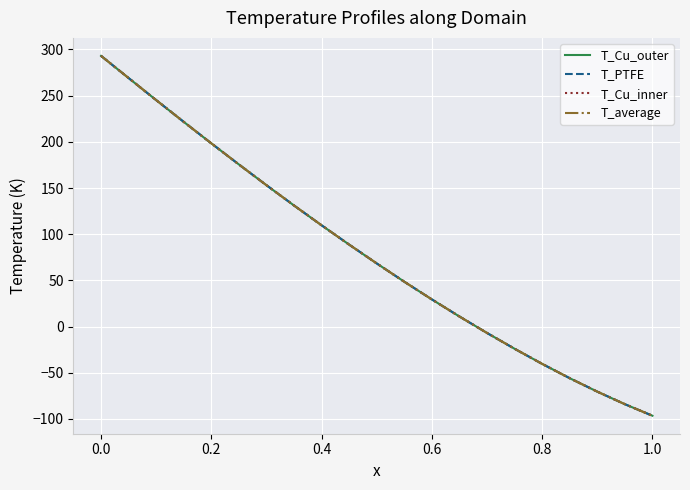

Does the chart display data point markers on the line(s)?

No